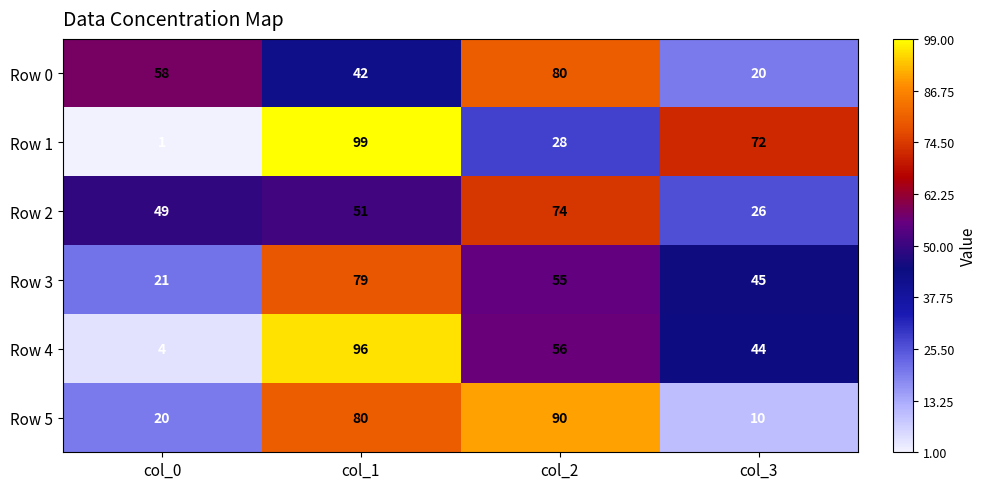

True or false: Row 2 has a value of 49 at col_0.

True